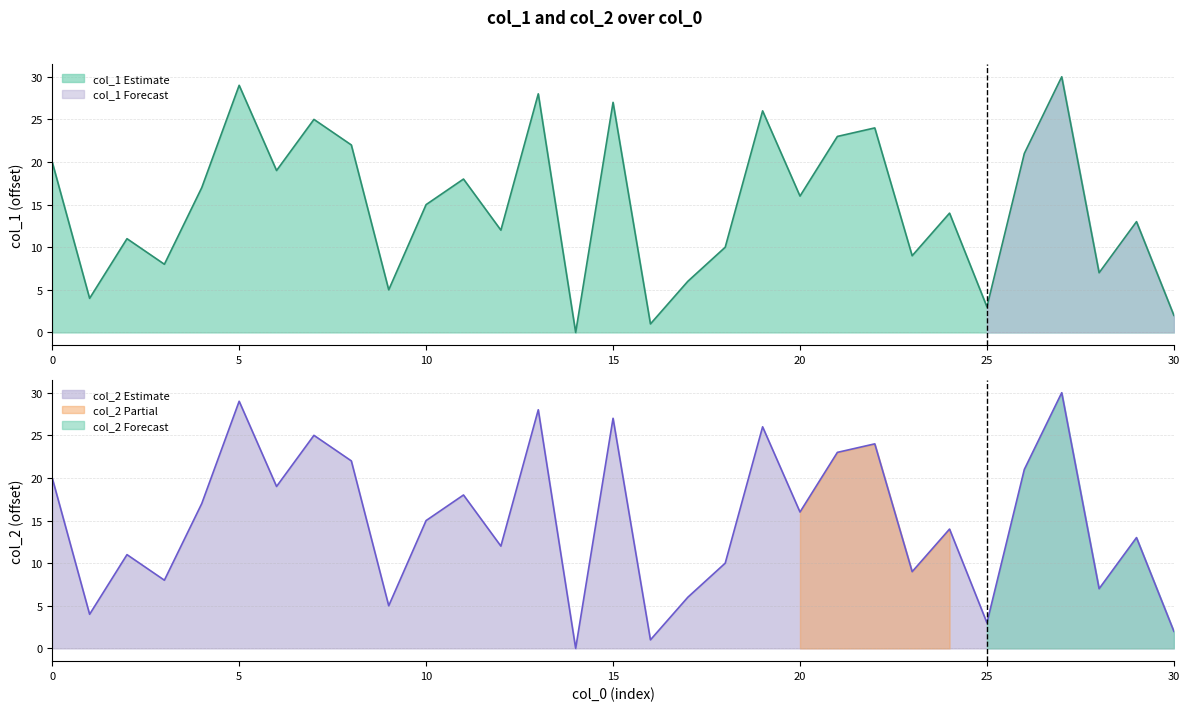

Where is the first local maximum for col_2?

2